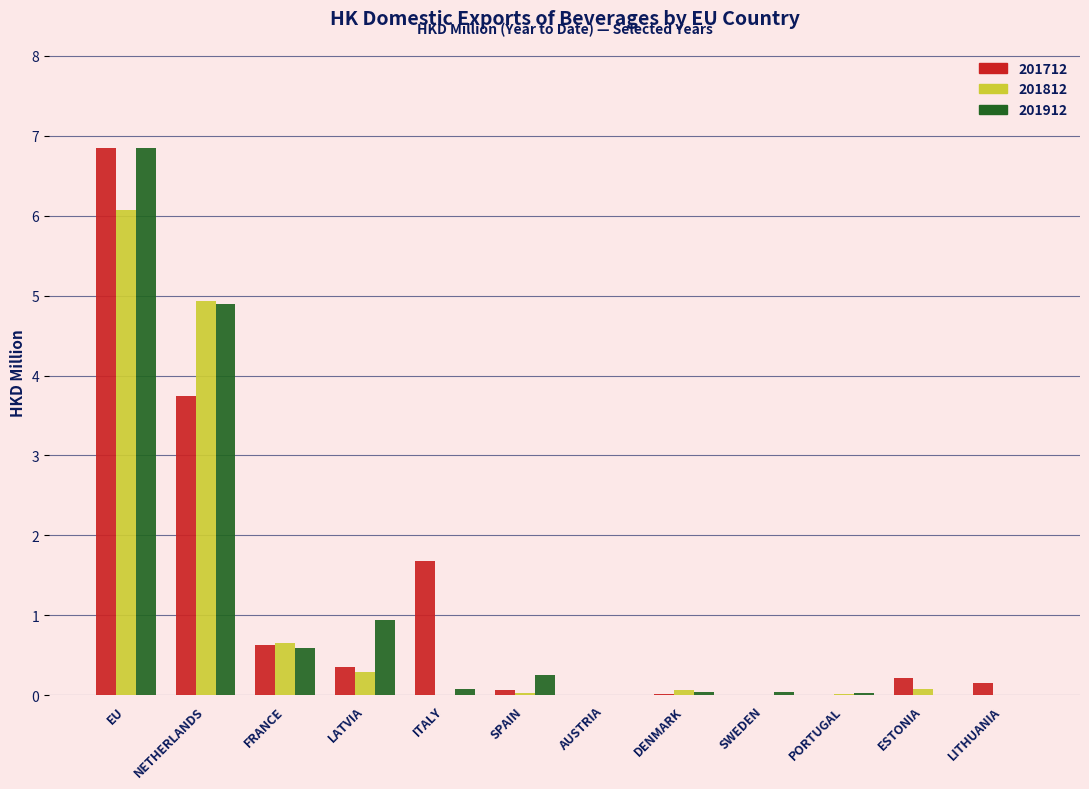

Is the value of 201712 at AUSTRIA greater than the value of 201912 at FRANCE?

No